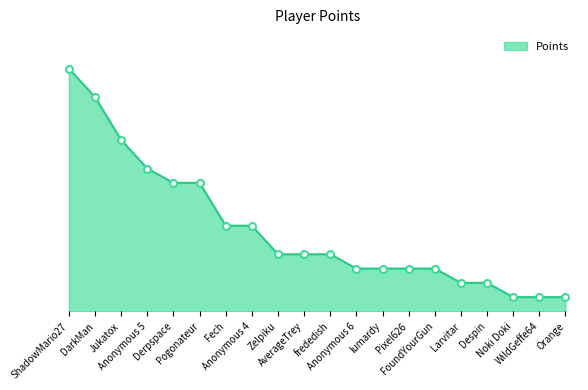

What position from the left is AverageTrey?

10